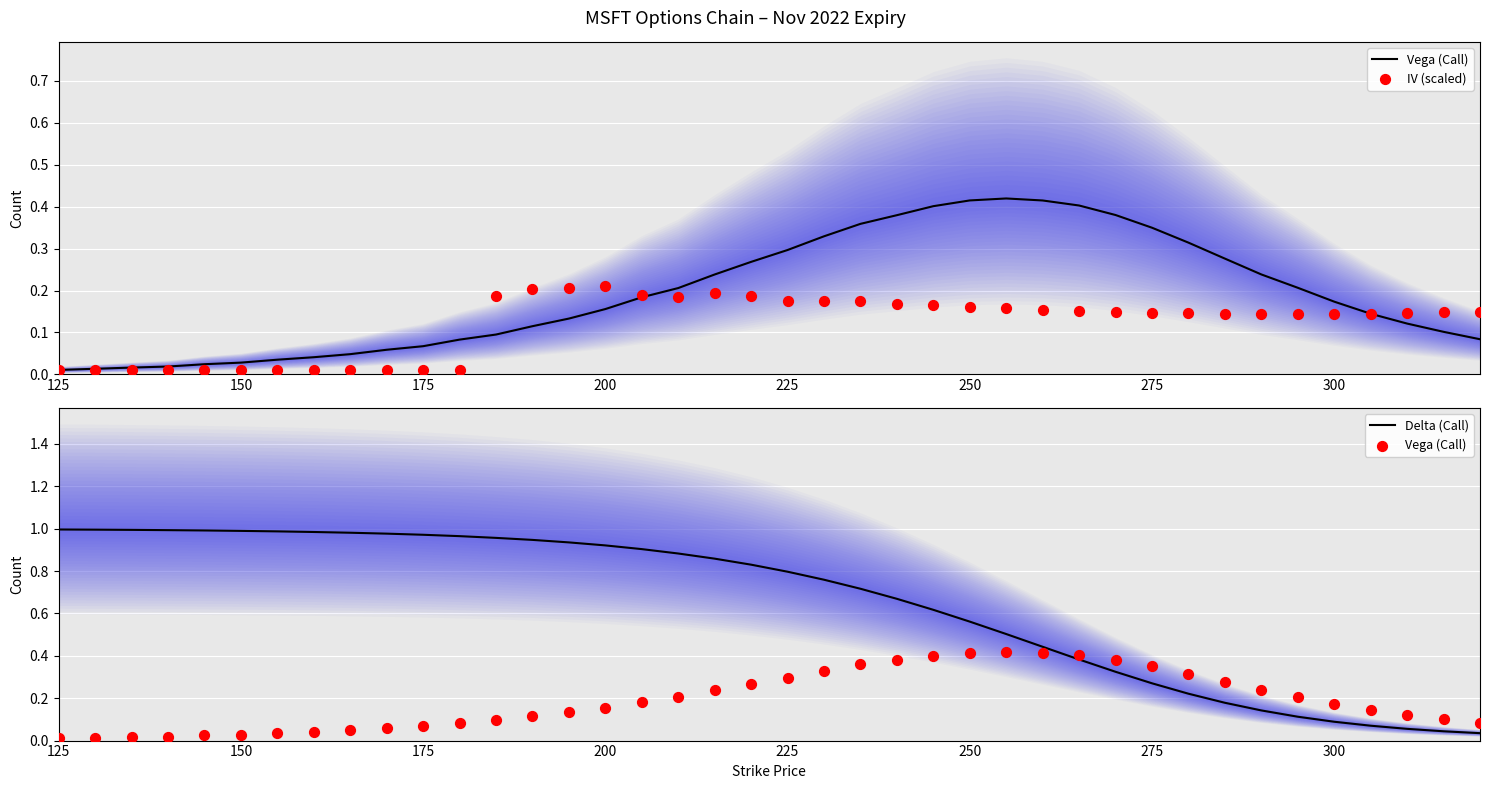

Which series has the largest Y range (max minus min)?

Delta (Call)